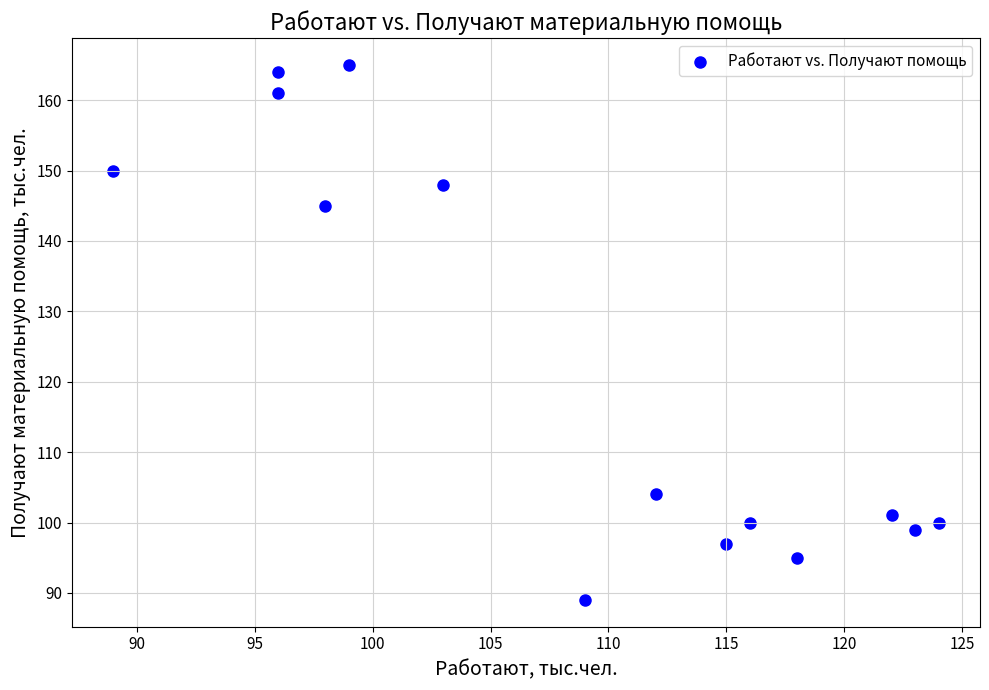

What Y value in the scatter plot is closest to 127?

145